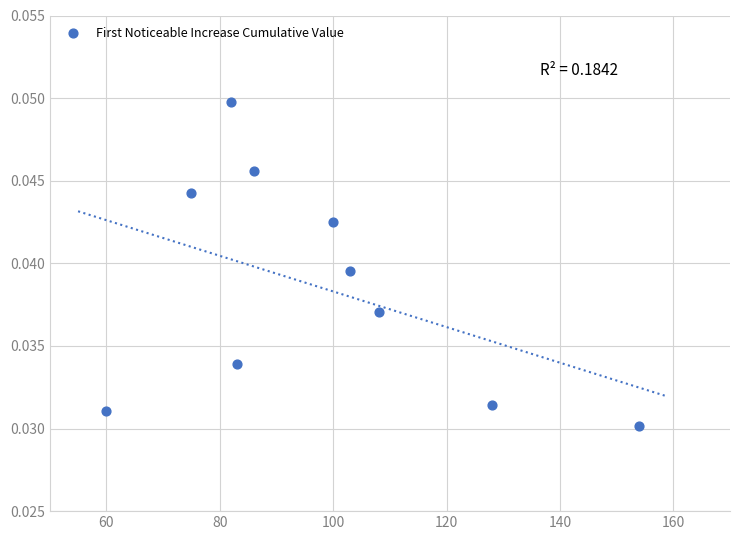

What is the range of X values (max minus min)?

94.0